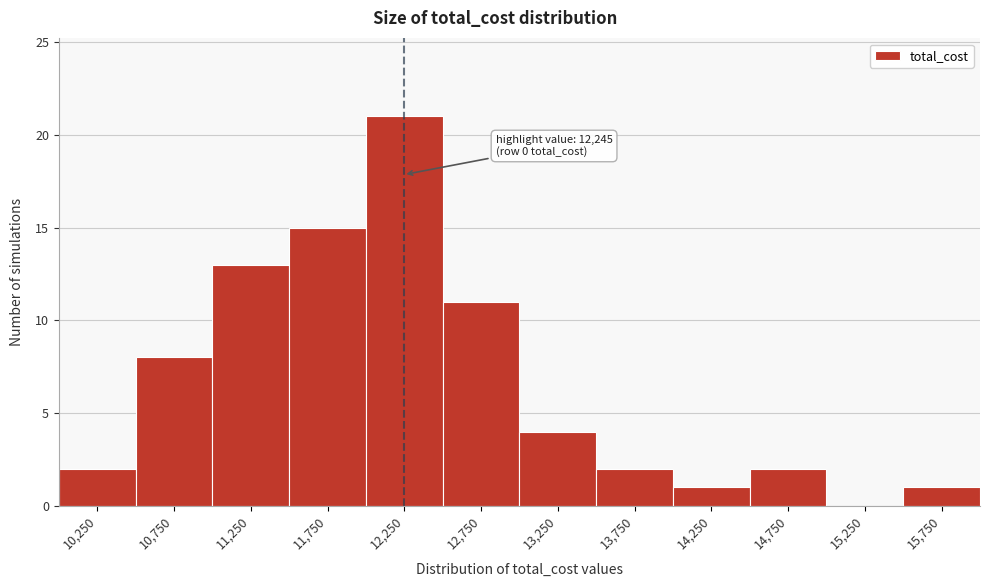

Over which range of the x-axis is the bar tallest?

12000 to 12500